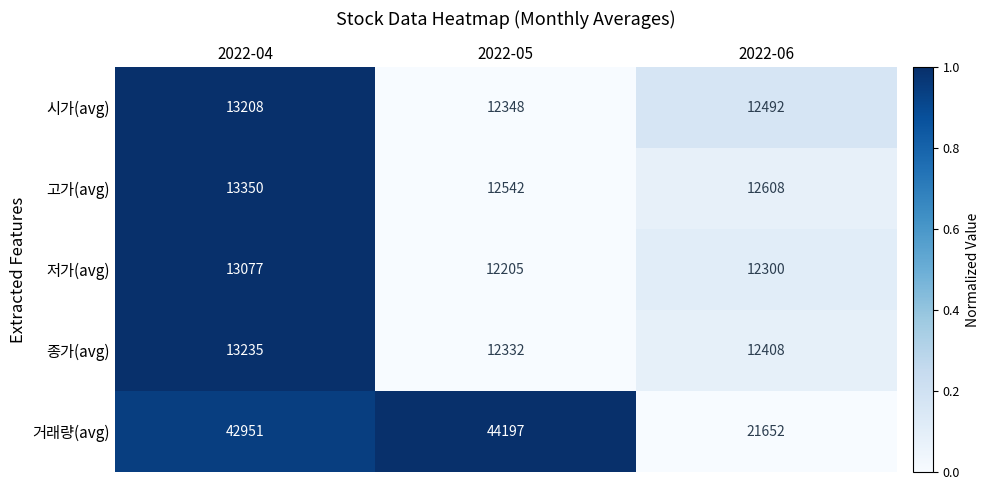

Count the number of categories in the chart.

3